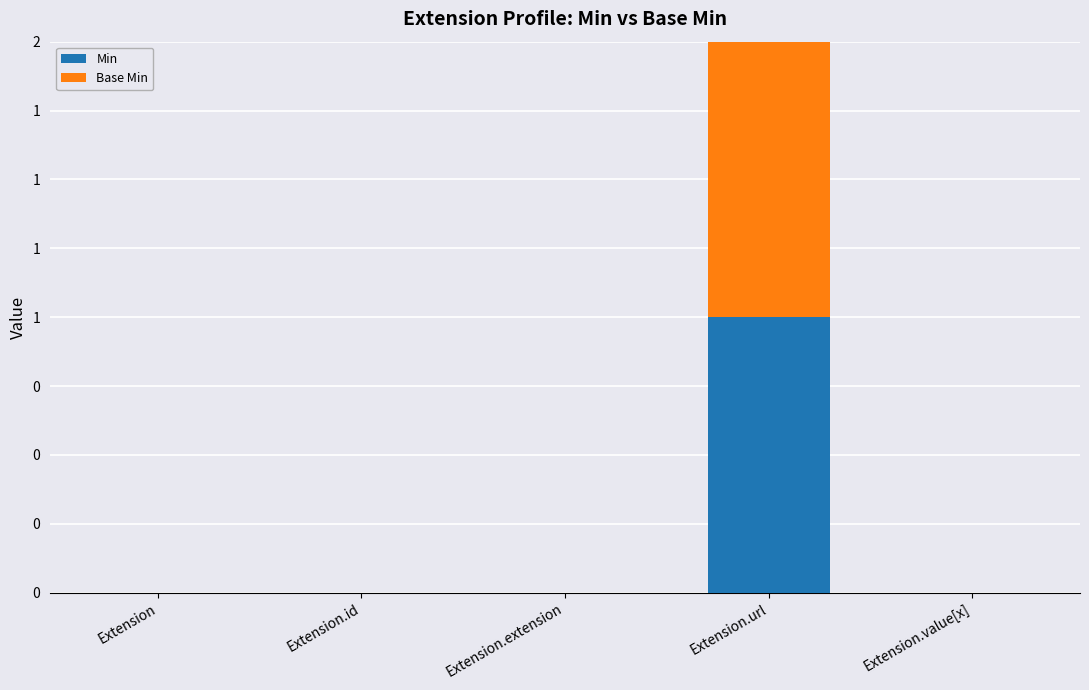

Does the chart contain stacked bars?

Yes